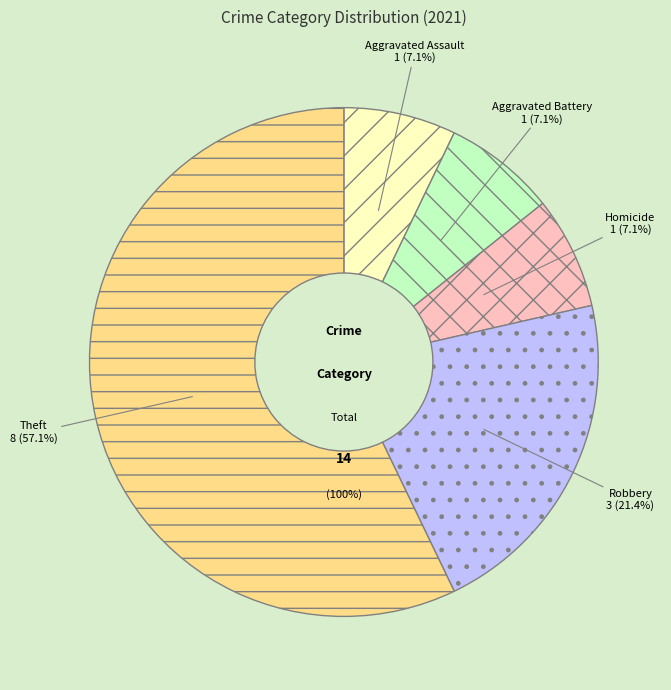

Which has a higher value, Aggravated Assault or Homicide?

Aggravated Assault